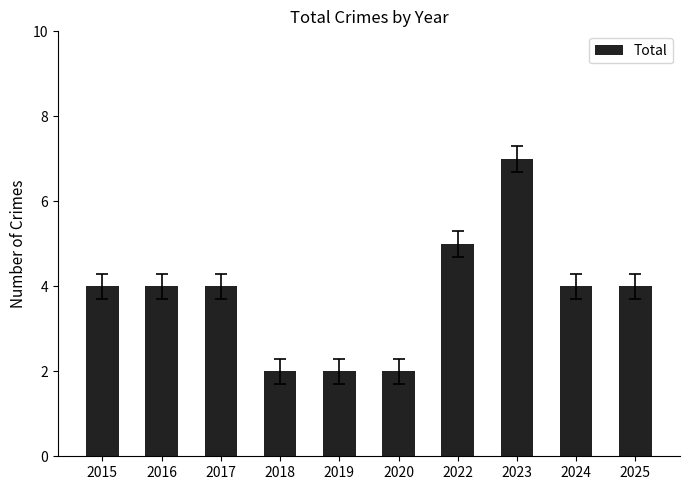

What value does the data have at 2022?

5